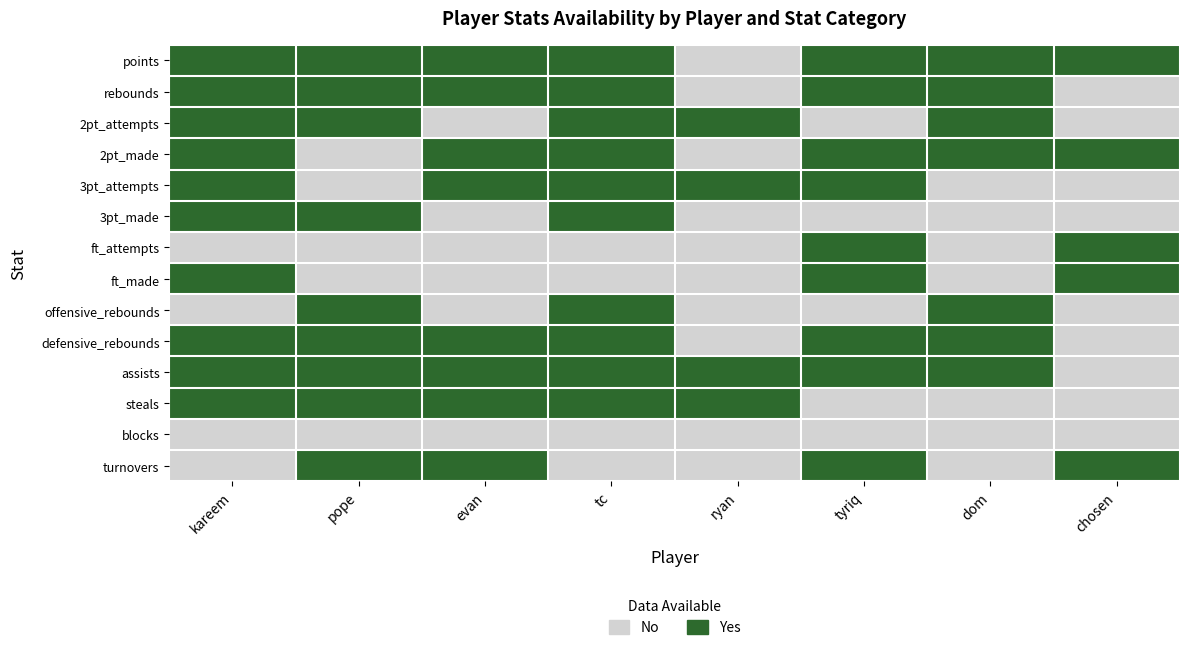

Reading left to right, extract all data points from this chart.

points: kareem=1	pope=1	evan=1	tc=1	ryan=0	tyriq=1	dom=1	chosen=1
rebounds: kareem=1	pope=1	evan=1	tc=1	ryan=0	tyriq=1	dom=1	chosen=0
2pt_attempts: kareem=1	pope=1	evan=0	tc=1	ryan=1	tyriq=0	dom=1	chosen=0
2pt_made: kareem=1	pope=0	evan=1	tc=1	ryan=0	tyriq=1	dom=1	chosen=1
3pt_attempts: kareem=1	pope=0	evan=1	tc=1	ryan=1	tyriq=1	dom=0	chosen=0
3pt_made: kareem=1	pope=1	evan=0	tc=1	ryan=0	tyriq=0	dom=0	chosen=0
ft_attempts: kareem=0	pope=0	evan=0	tc=0	ryan=0	tyriq=1	dom=0	chosen=1
ft_made: kareem=1	pope=0	evan=0	tc=0	ryan=0	tyriq=1	dom=0	chosen=1
offensive_rebounds: kareem=0	pope=1	evan=0	tc=1	ryan=0	tyriq=0	dom=1	chosen=0
defensive_rebounds: kareem=1	pope=1	evan=1	tc=1	ryan=0	tyriq=1	dom=1	chosen=0
assists: kareem=1	pope=1	evan=1	tc=1	ryan=1	tyriq=1	dom=1	chosen=0
steals: kareem=1	pope=1	evan=1	tc=1	ryan=1	tyriq=0	dom=0	chosen=0
blocks: kareem=0	pope=0	evan=0	tc=0	ryan=0	tyriq=0	dom=0	chosen=0
turnovers: kareem=0	pope=1	evan=1	tc=0	ryan=0	tyriq=1	dom=0	chosen=1